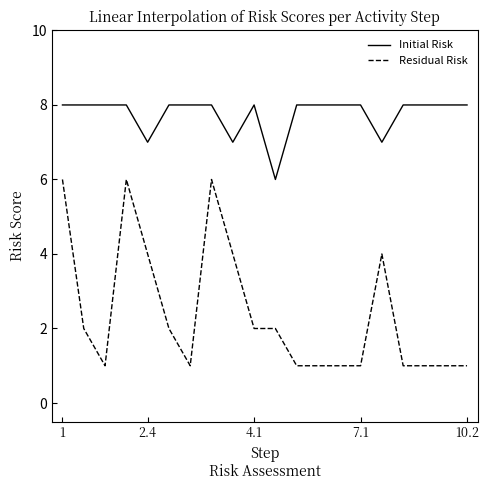

How many categories are shown in the chart?

20